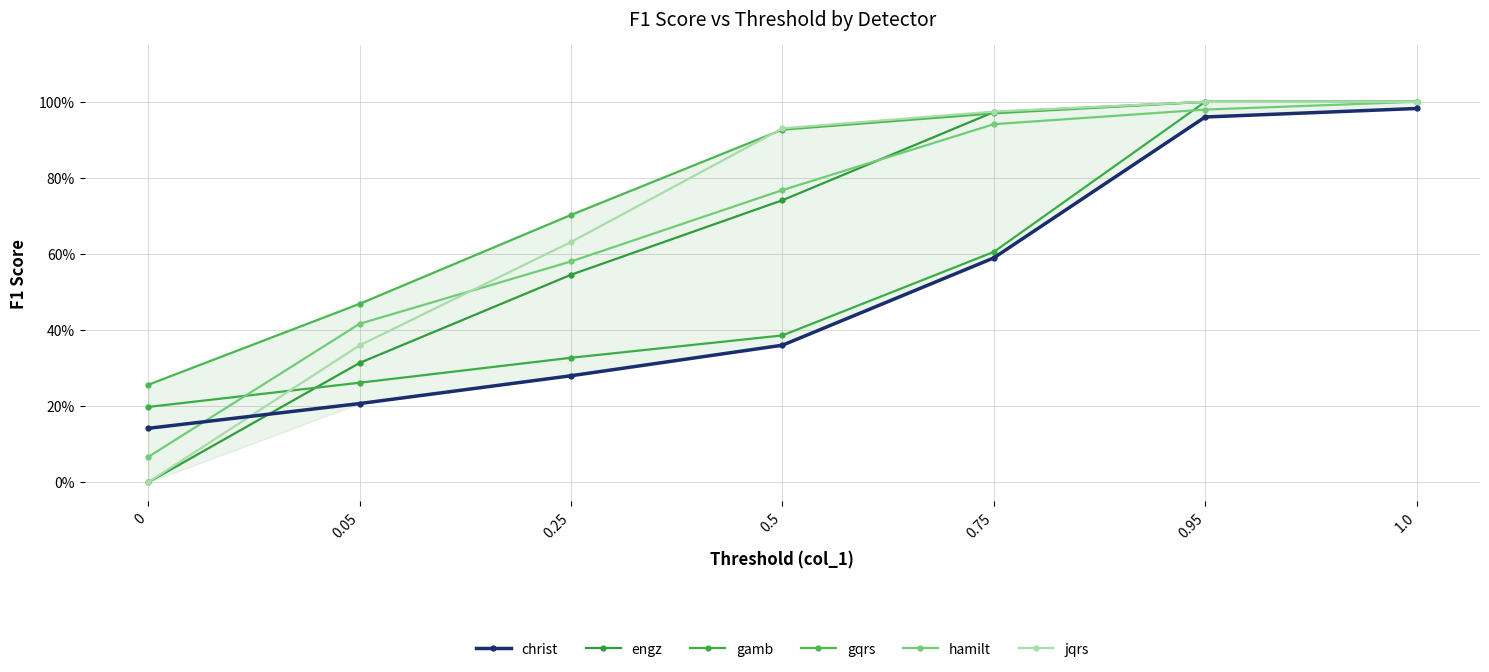

Which category has the highest value in the jqrs series?

0.95